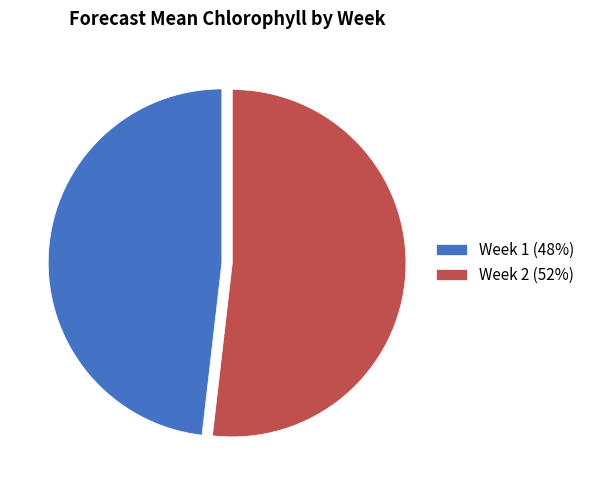

Do Week 1 (48%) and Week 2 (52%) together represent more than half of the pie?

Yes